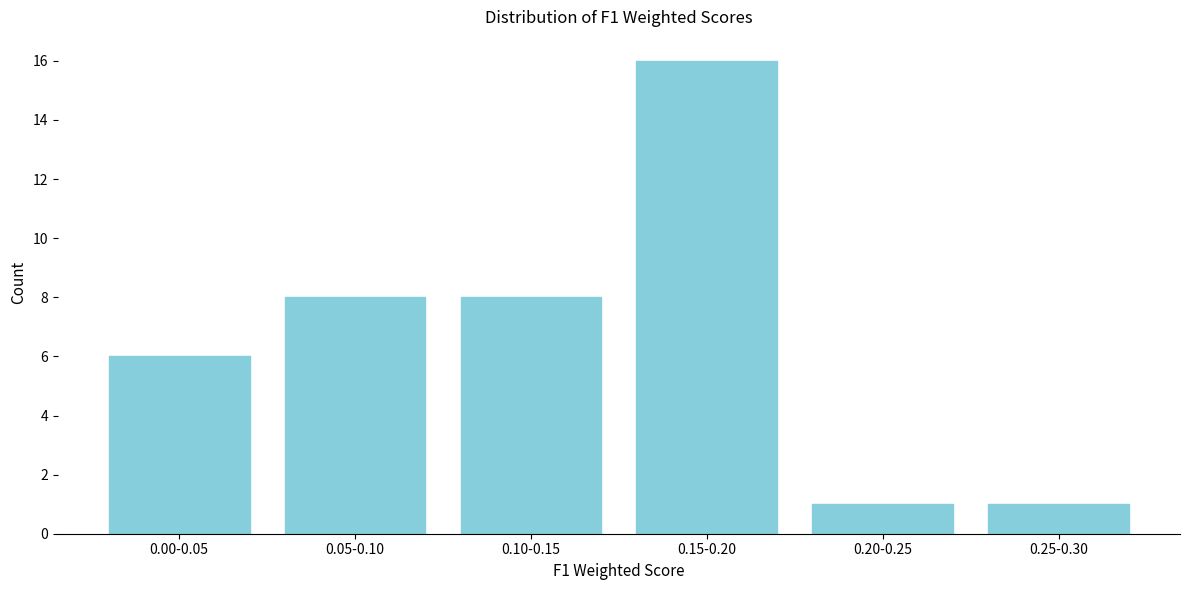

Reading left to right, extract all data points from this chart.

6	8	8	16	1	1